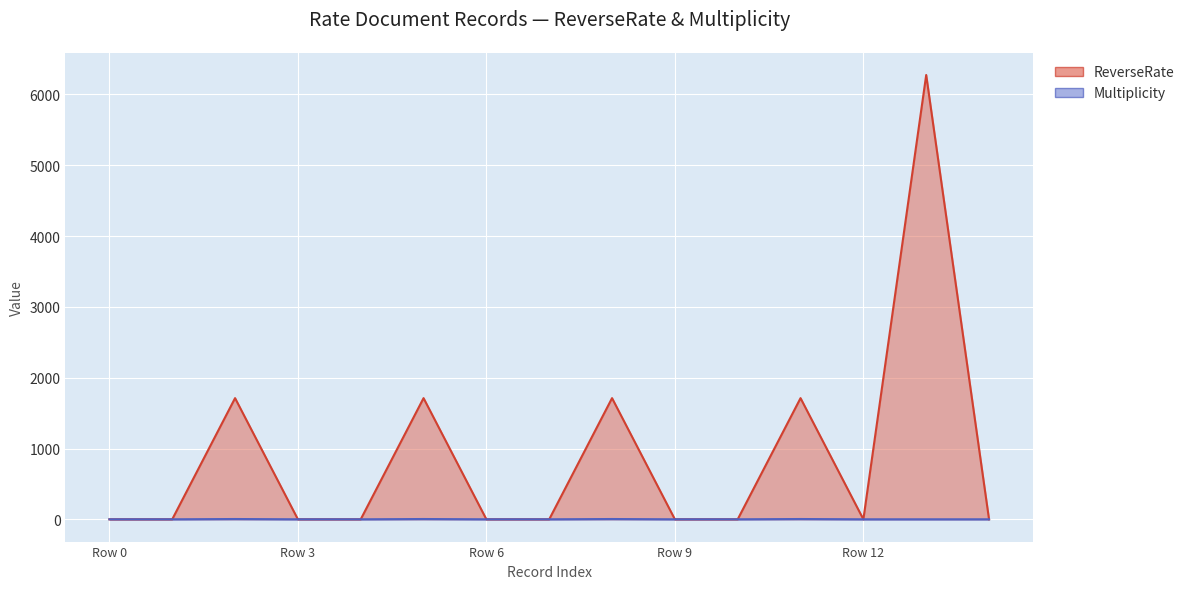

What is the difference between the maximum and minimum values in the Multiplicity series?

4